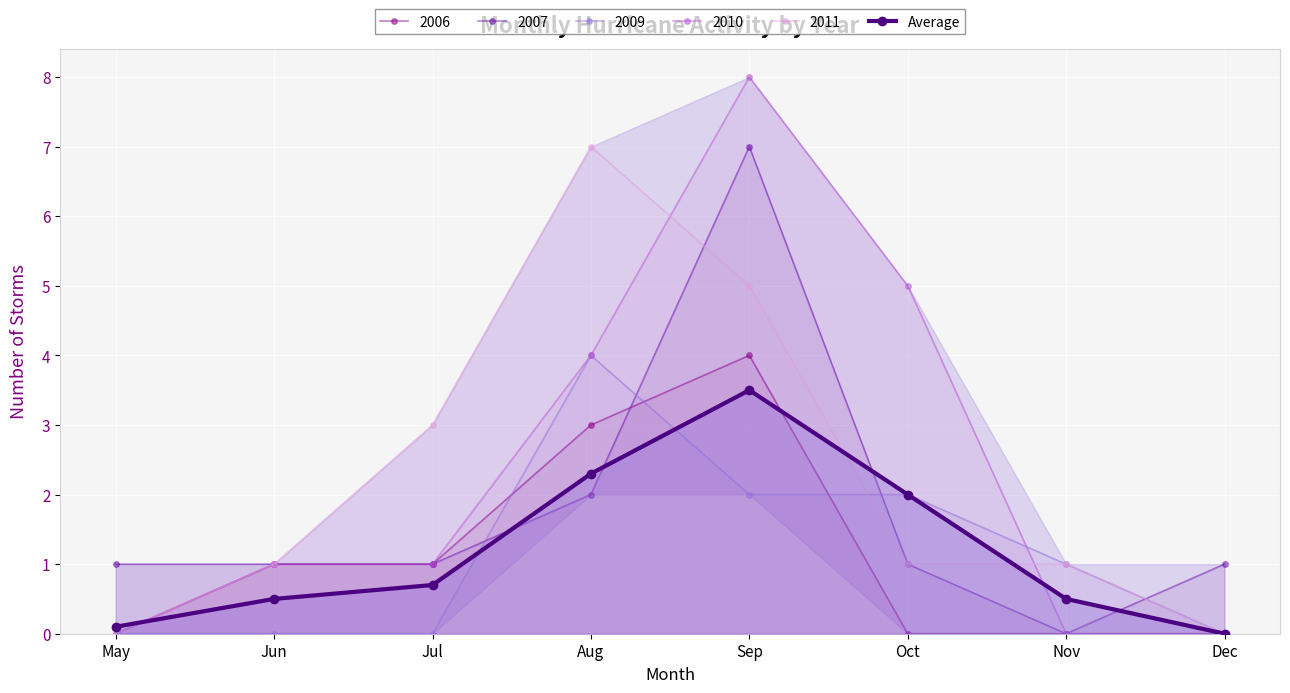

What is the value of the 5th point from the left?

3.5